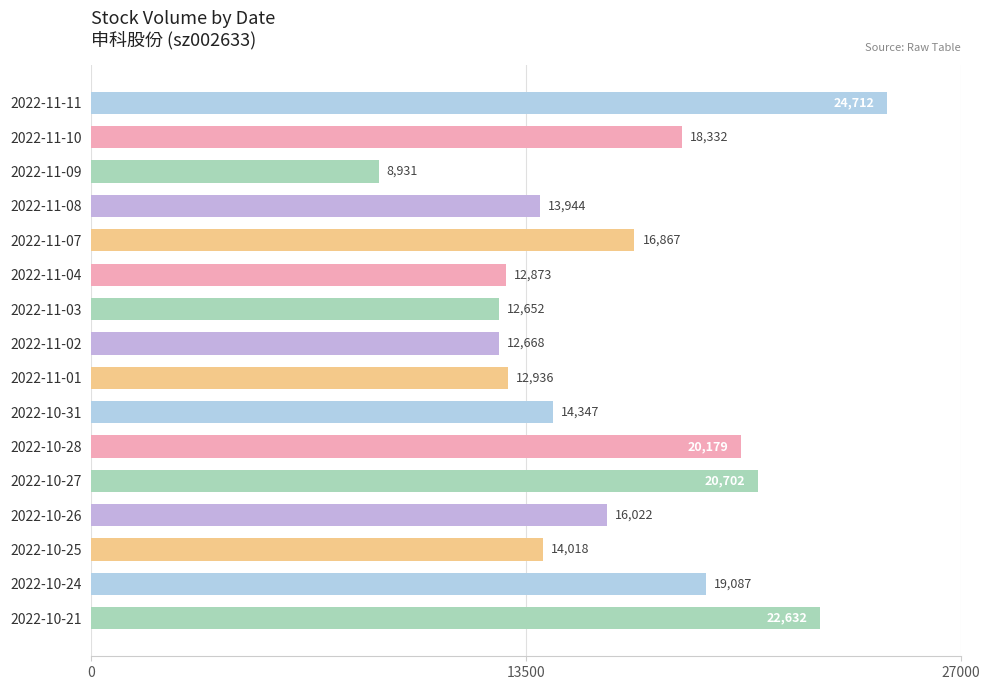

At which label is the value closest to 16821?

2022-11-07